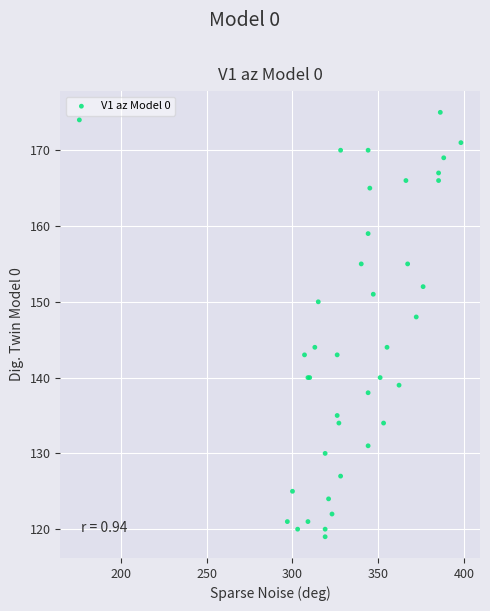

What Y value in the scatter plot is closest to 147?

148